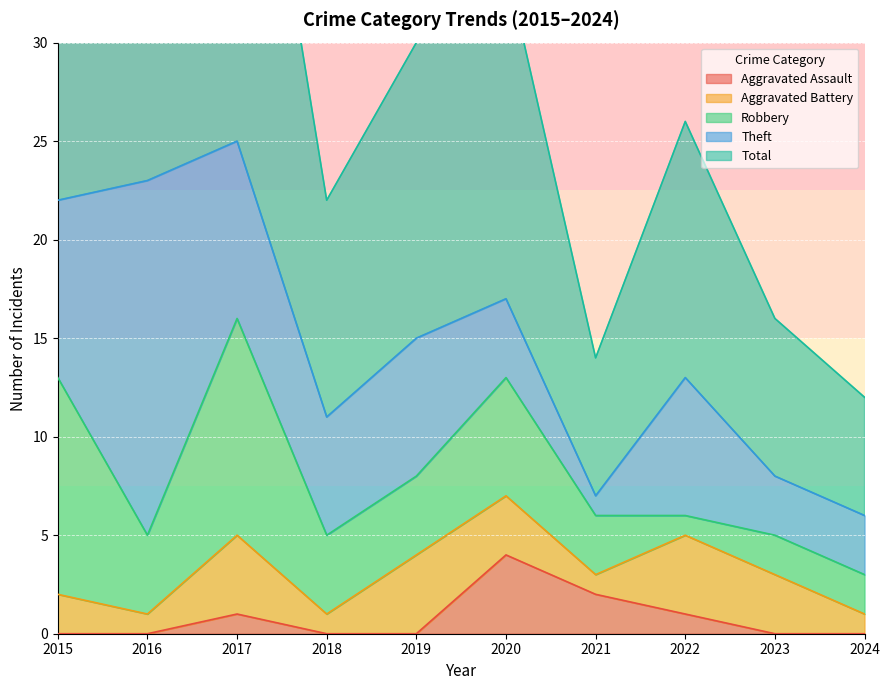

The Robbery series shows 2 at 2018. True or false?

False